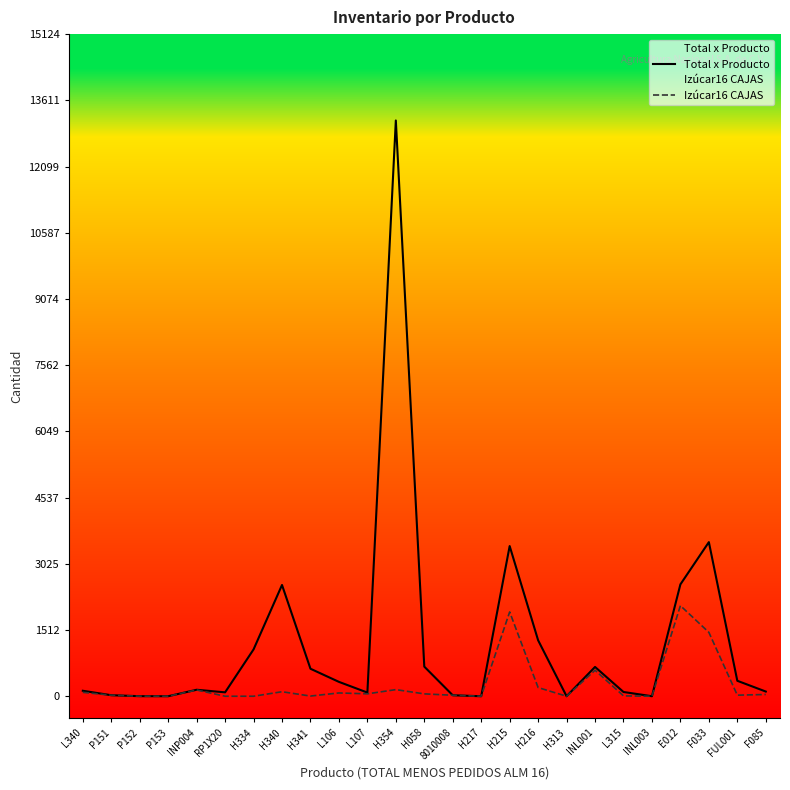

What is the difference between the maximum and minimum values in the Total x Producto series?

13151